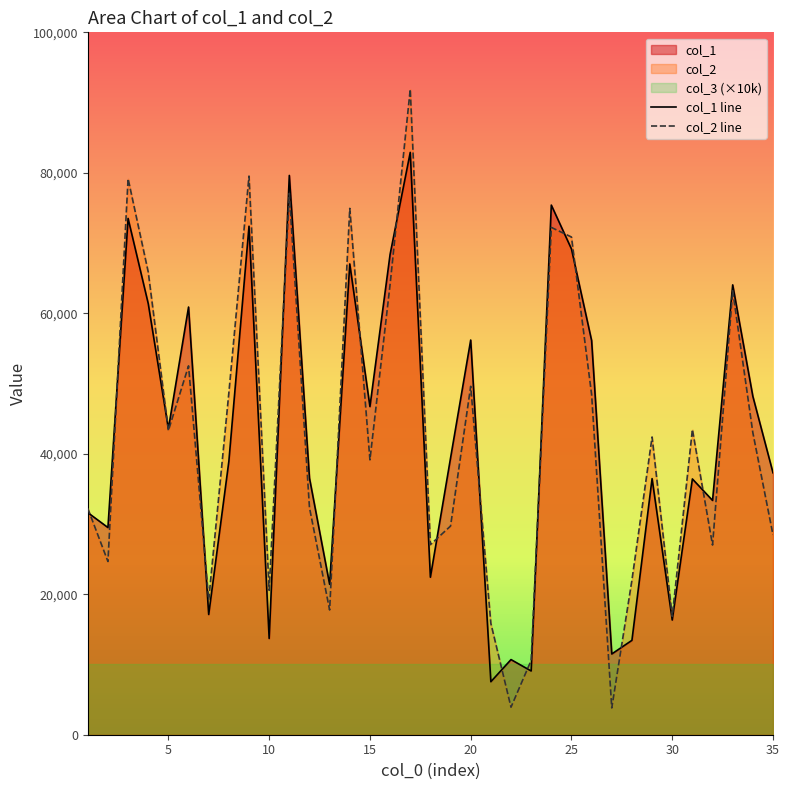

How many values in the col_1 series exceed 38918?

17